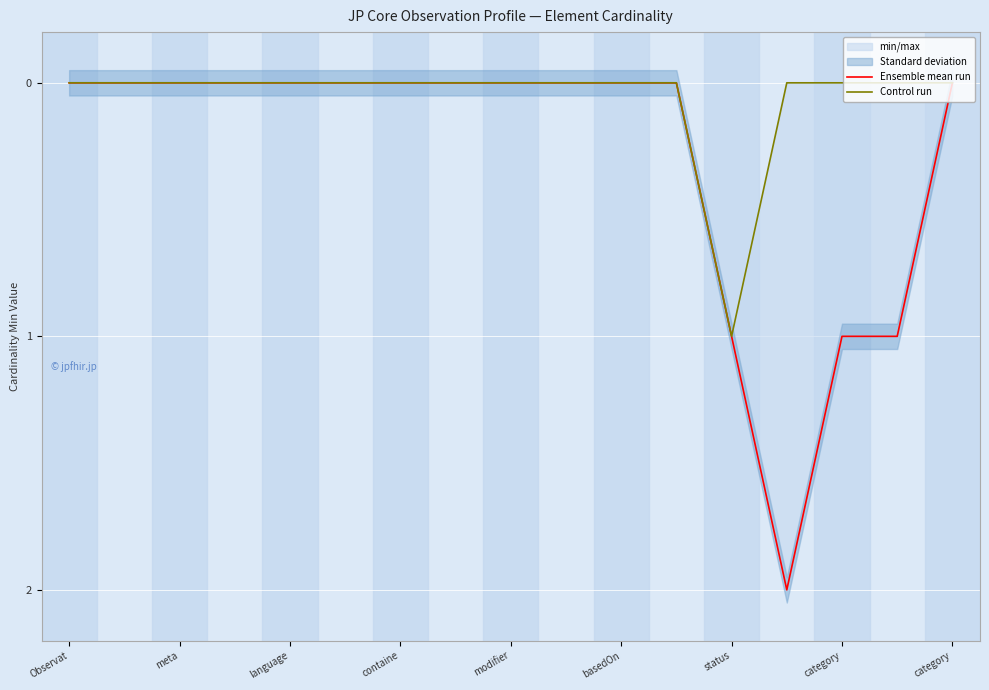

What is the label of the 2nd point from the left?

meta